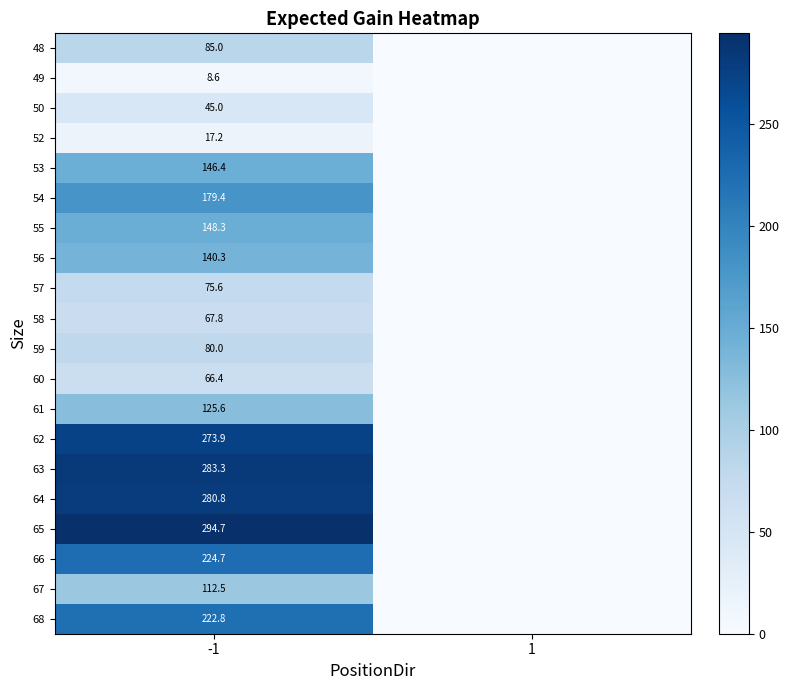

What is the maximum value shown in the chart?

294.7